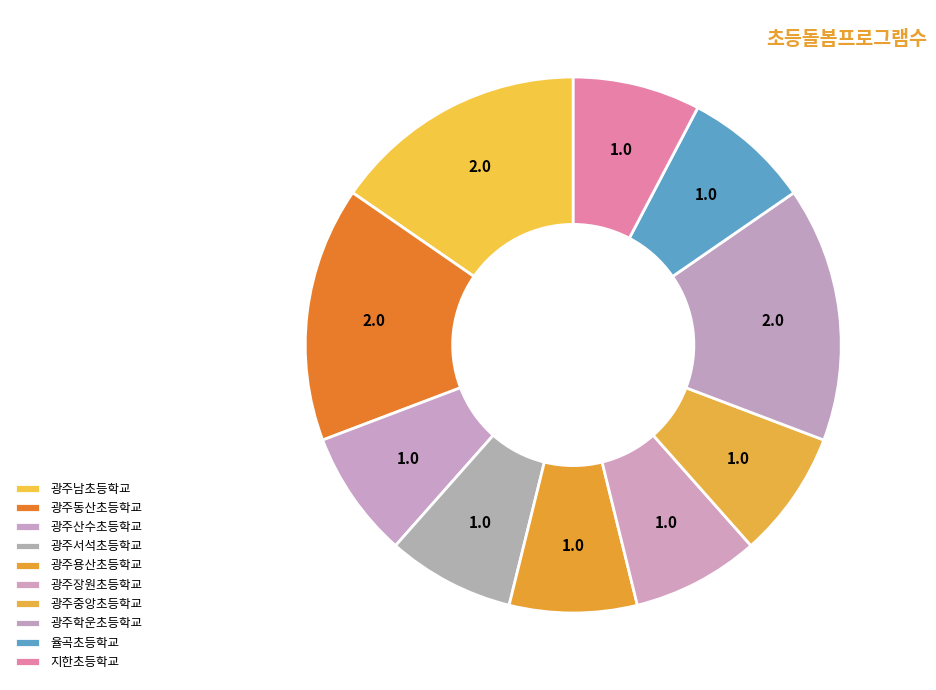

Is there any slice that represents more than half of the pie?

No